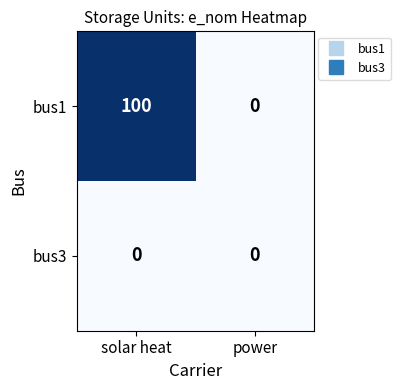

The value of bus3 at solar heat is 0. True or false?

True